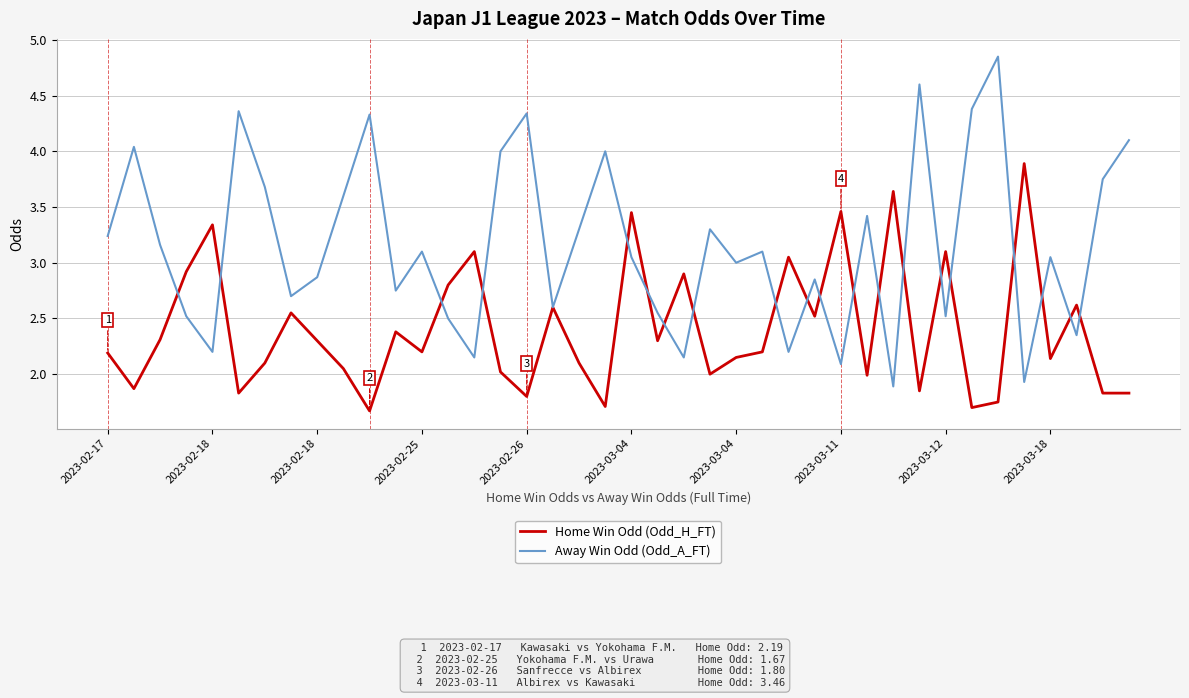

How many lines are shown in the chart?

2